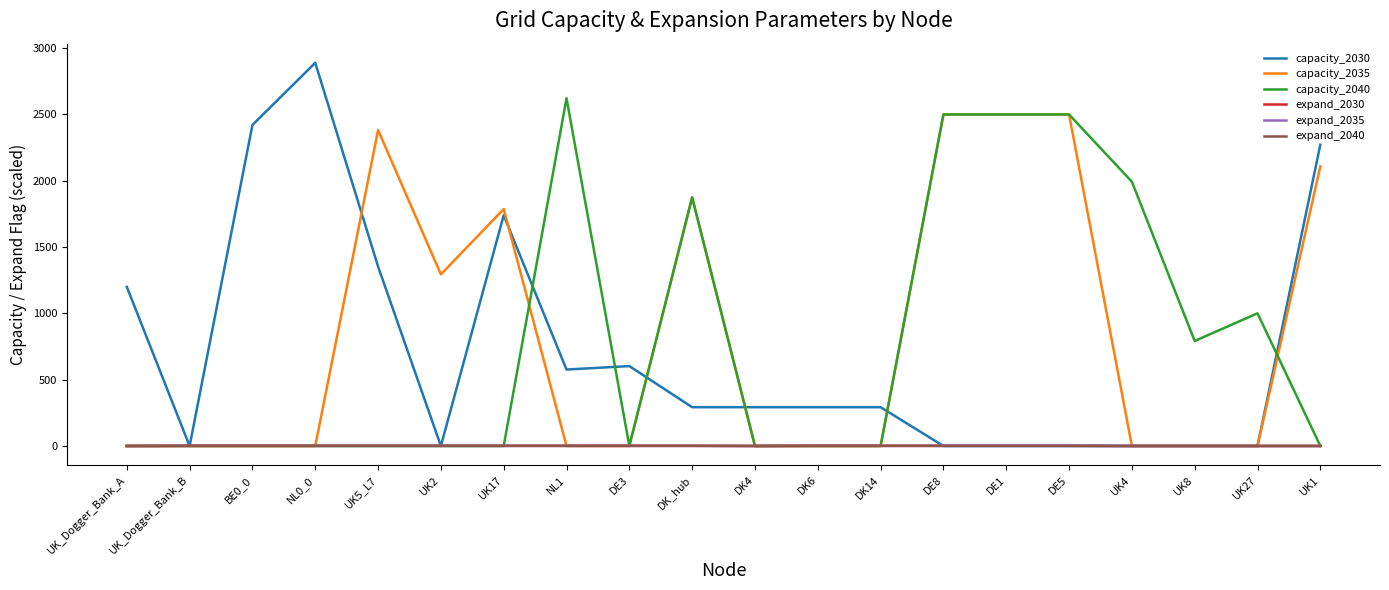

Does the chart display data point markers on the line(s)?

No